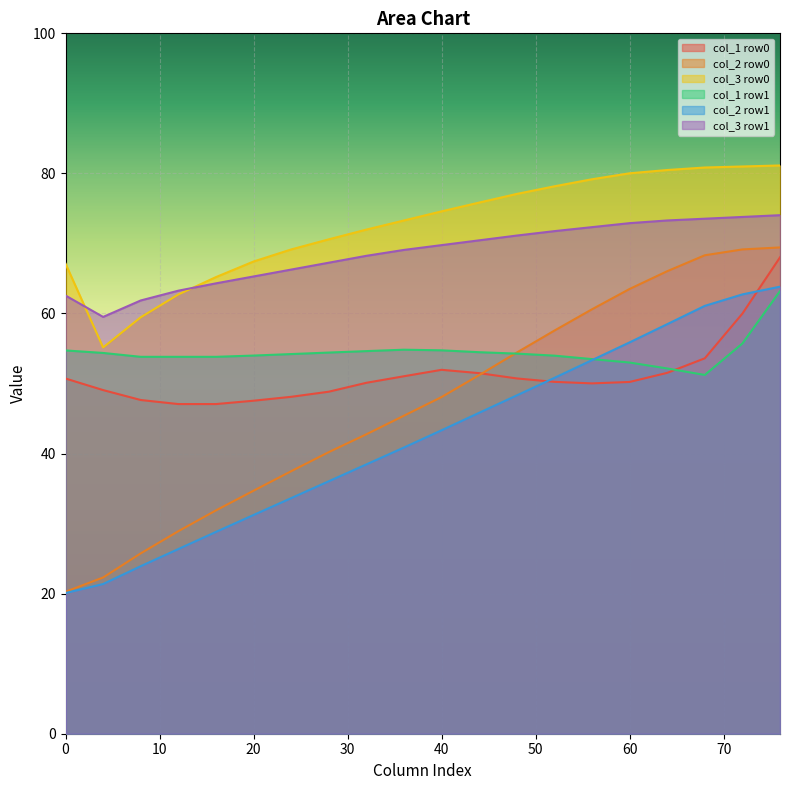

At how many categories does at least one series exceed 47?

20